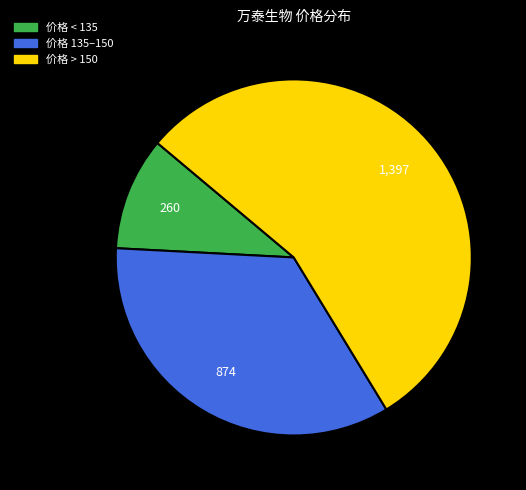

Does any single category account for the majority?

Yes